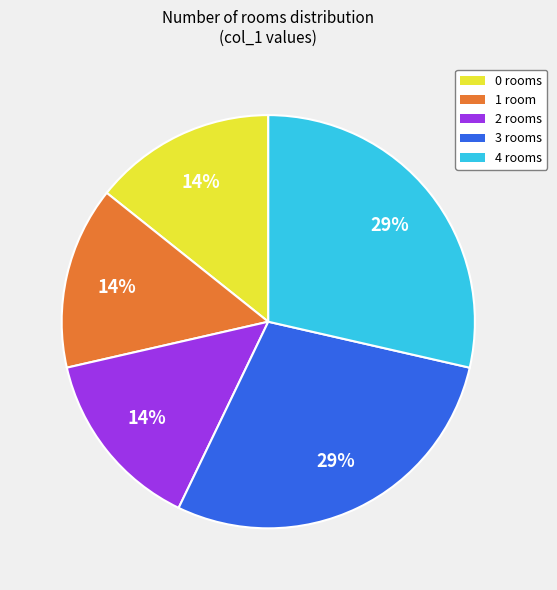

Is there any slice that represents more than half of the pie?

No